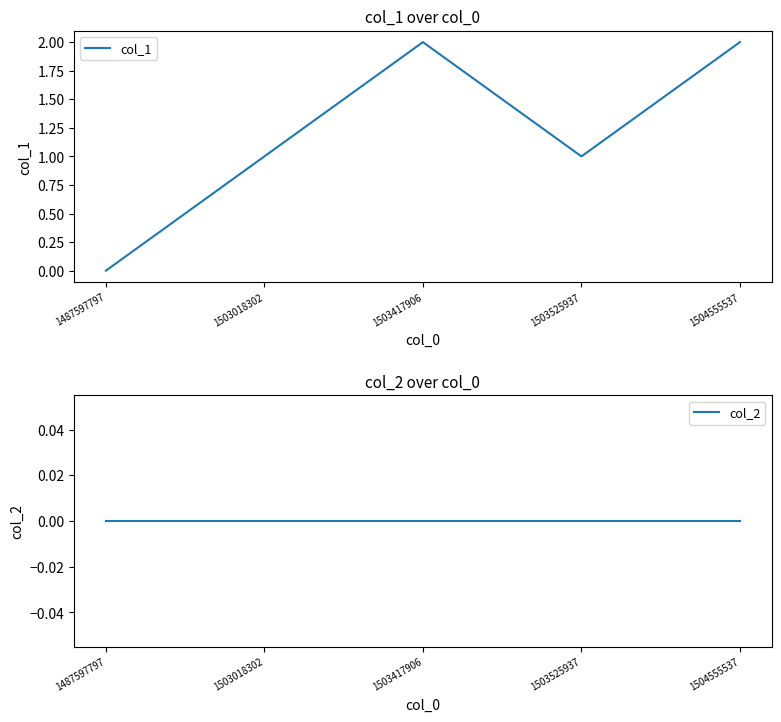

What is the maximum value shown in the chart?

2